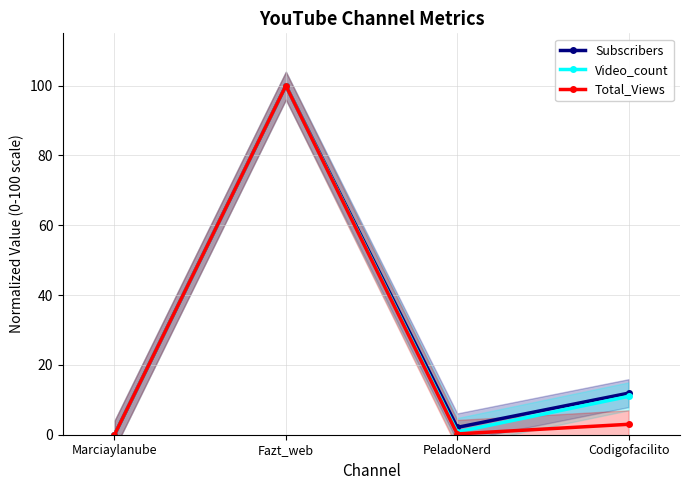

What are all the series names shown in the legend?

Subscribers, Video_count, Total_Views